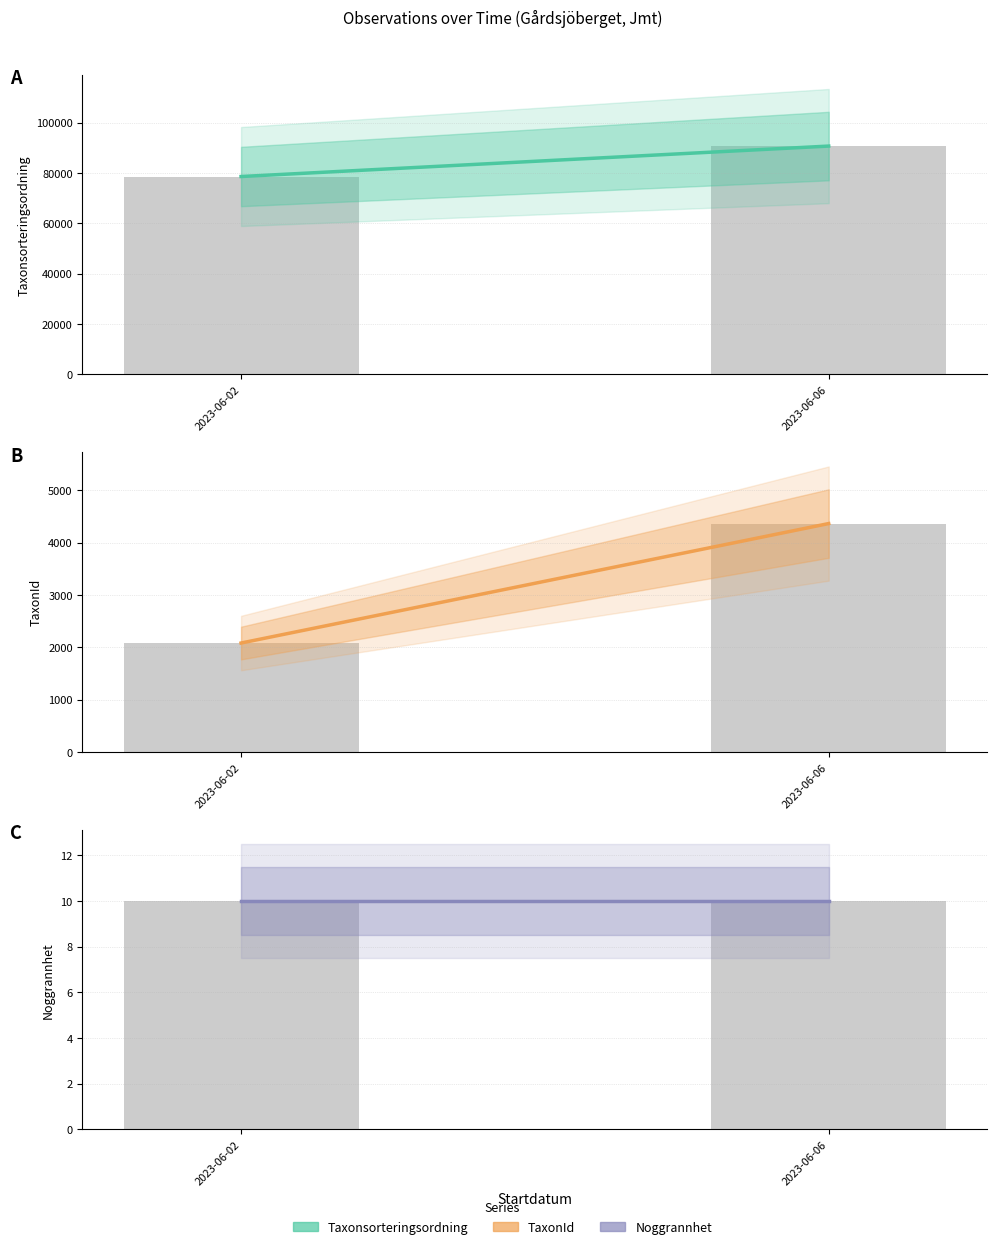

Which has a higher value, 2023-06-06 or 2023-06-02?

2023-06-06